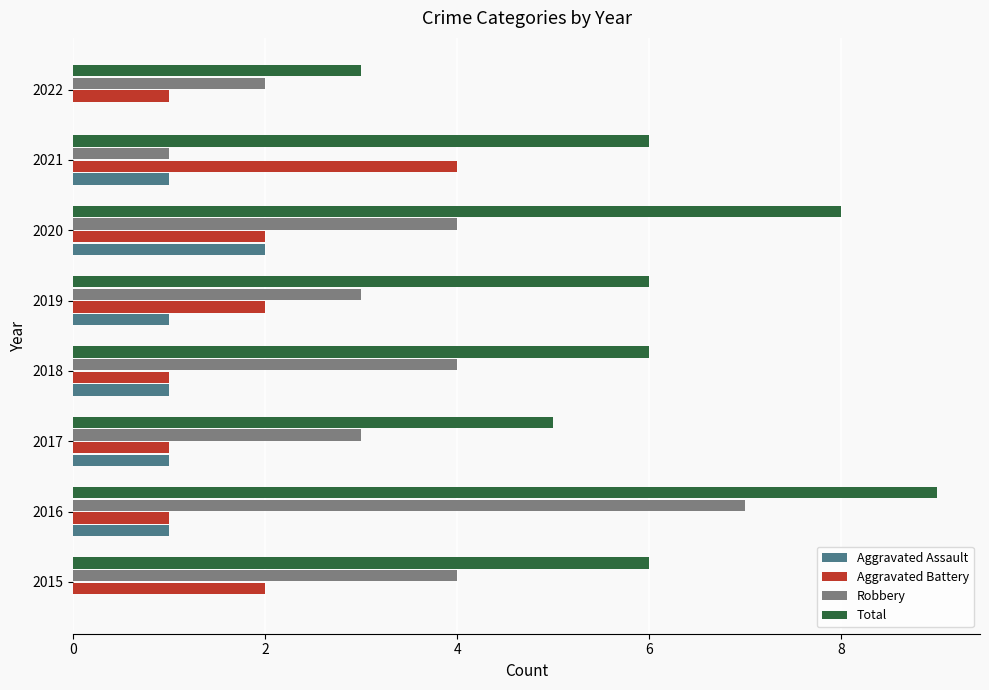

Which series changed the most between 2018 and 2020?

Total